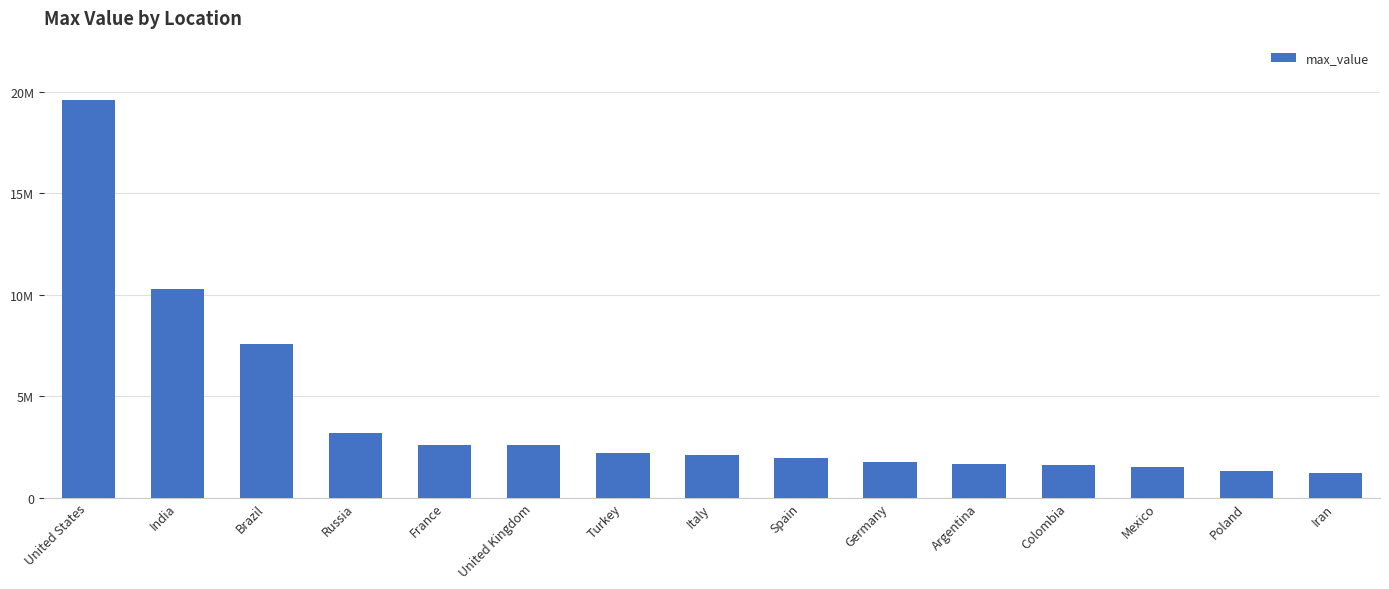

What is the ratio of the value at Argentina to the value at Germany?

1.0